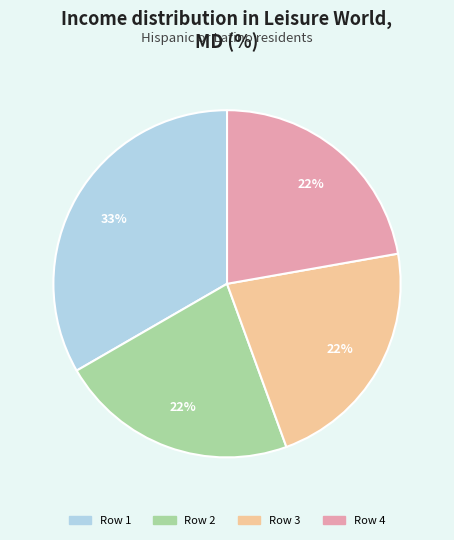

Is there a majority slice in this chart?

No